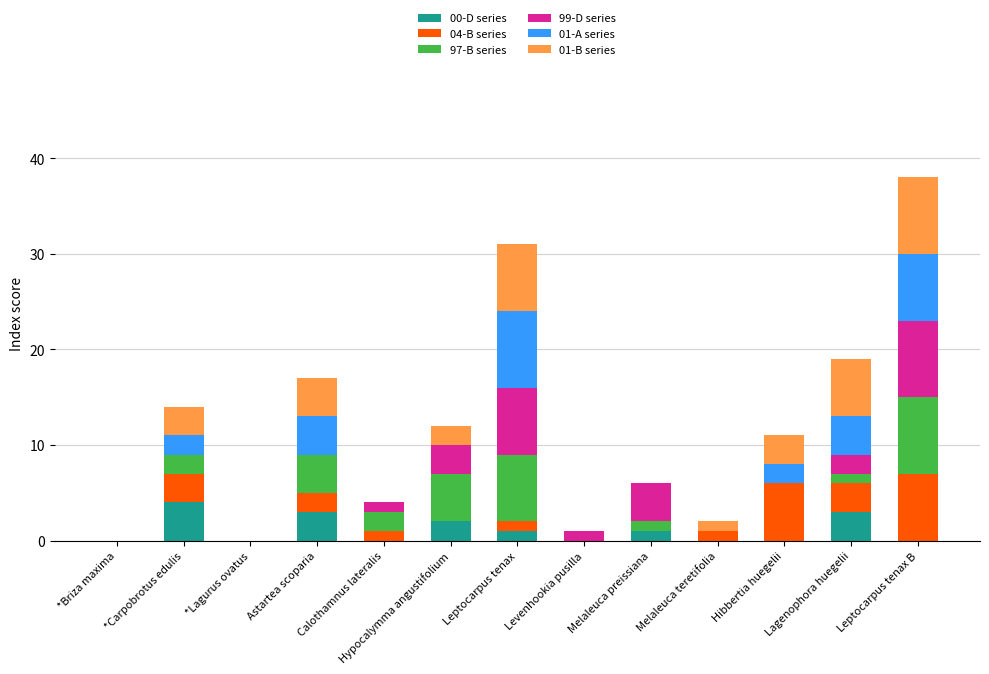

At which category is the sum across all series the highest?

Leptocarpus tenax B